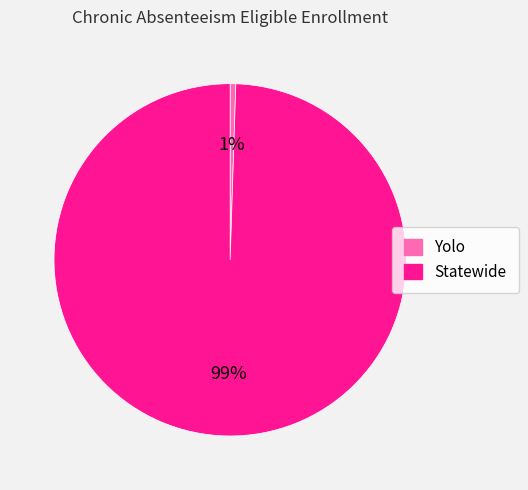

Do Yolo and Statewide together represent more than half of the pie?

Yes